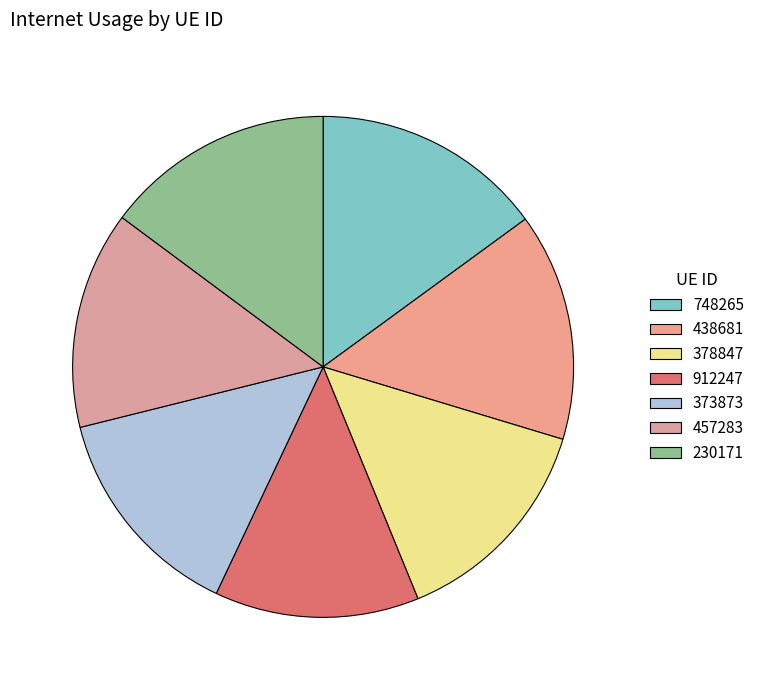

Count the number of slices in the pie.

7